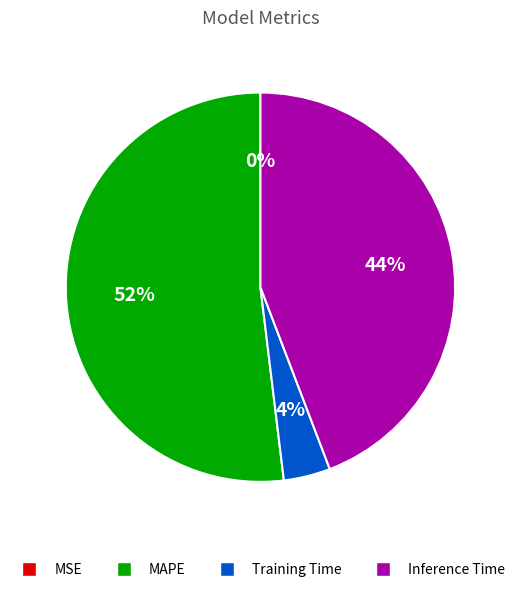

Is there a majority slice in this chart?

Yes